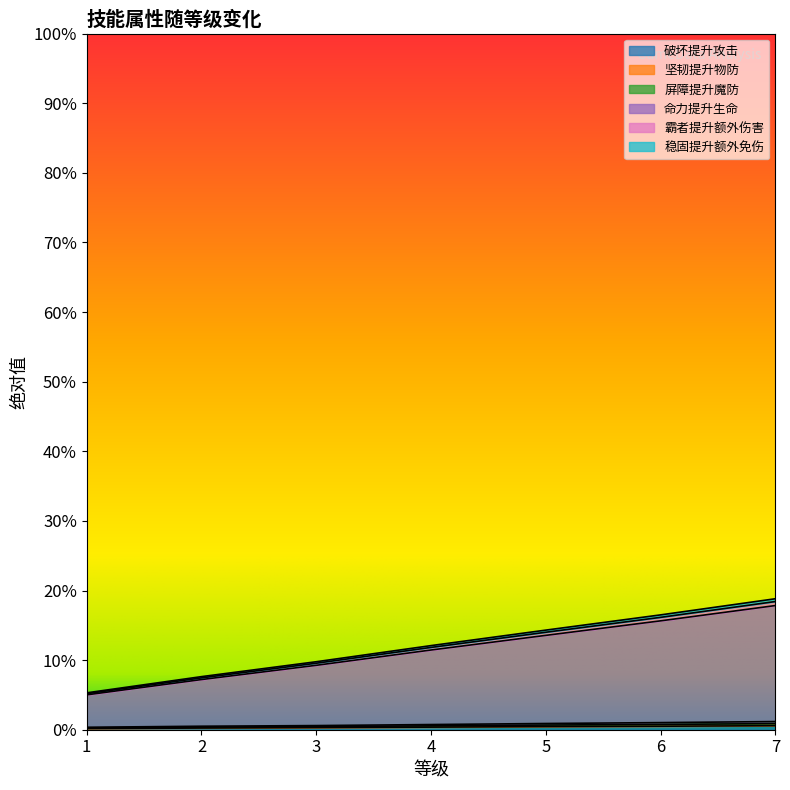

At 2, list the series in order from largest to smallest.

霸者提升额外伤害, 稳固提升额外免伤, 命力提升生命, 坚韧提升物防, 屏障提升魔防, 破坏提升攻击